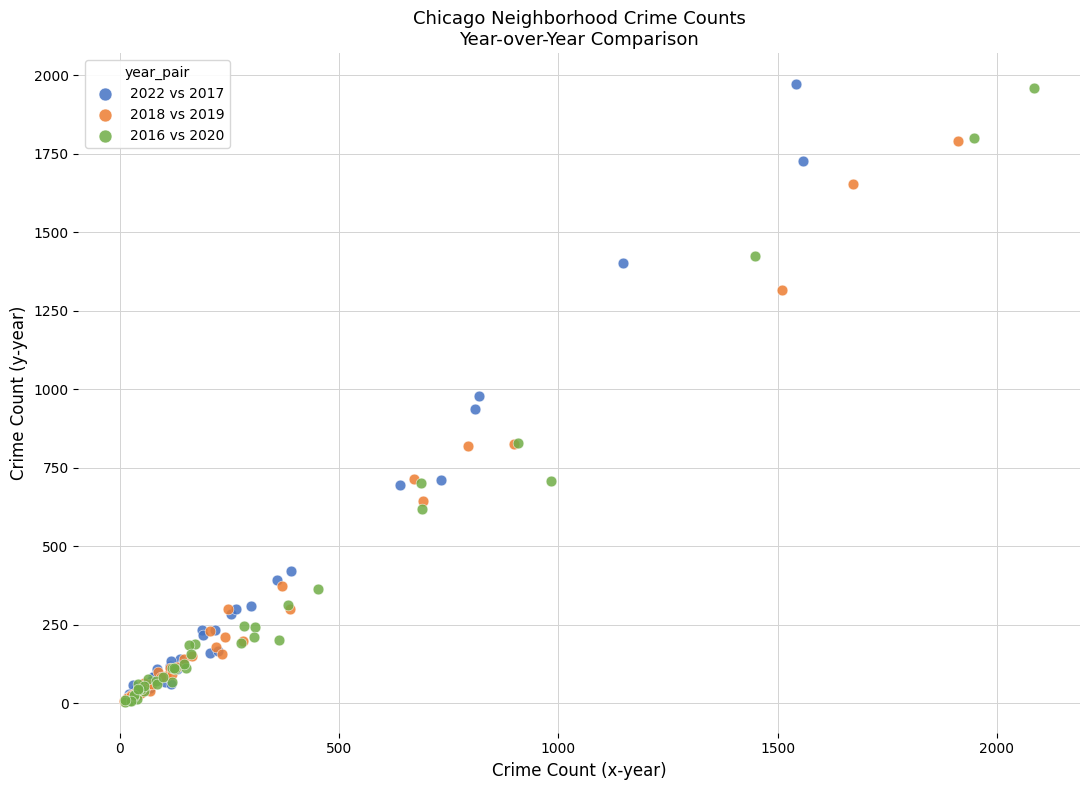

Which series has the largest Y range (max minus min)?

2022 vs 2017